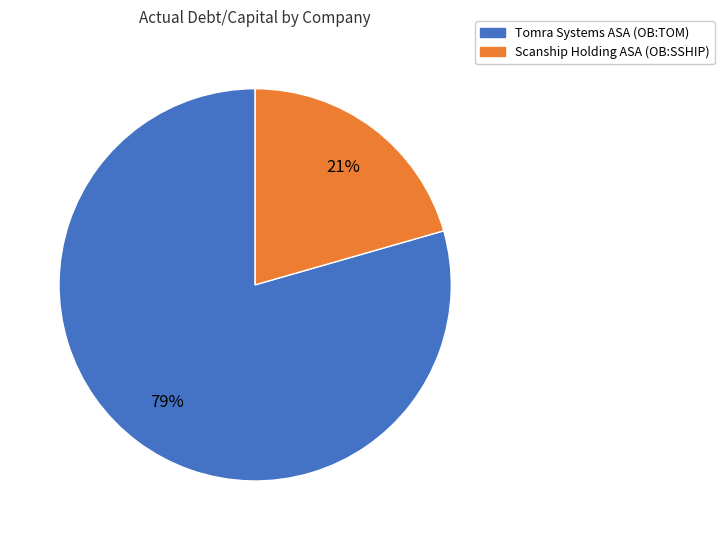

Is there any slice that represents more than half of the pie?

Yes